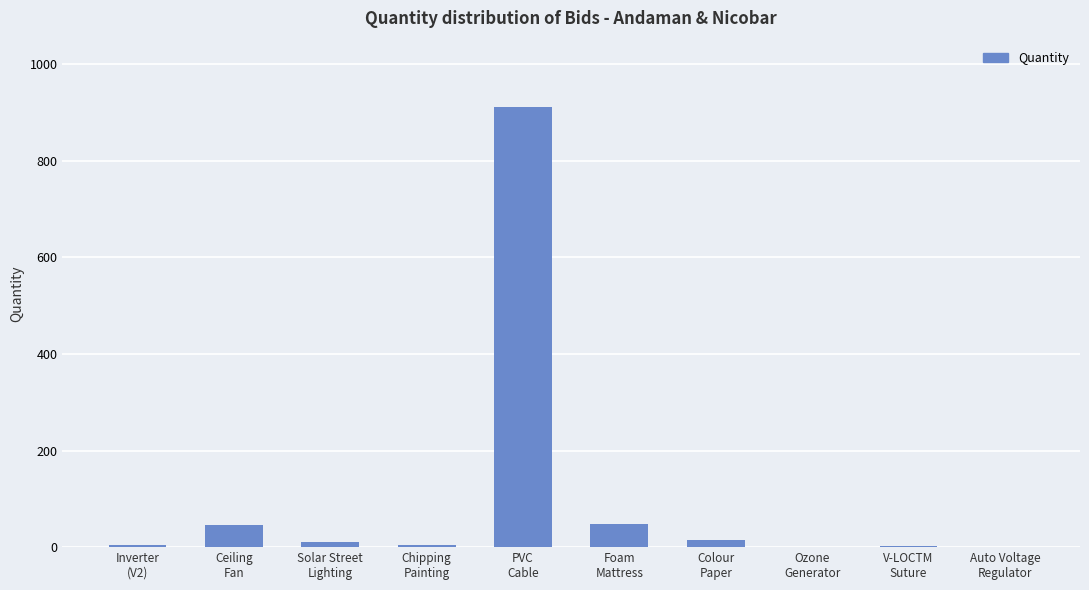

The chart shows a value of 48 at Foam
Mattress. True or false?

True